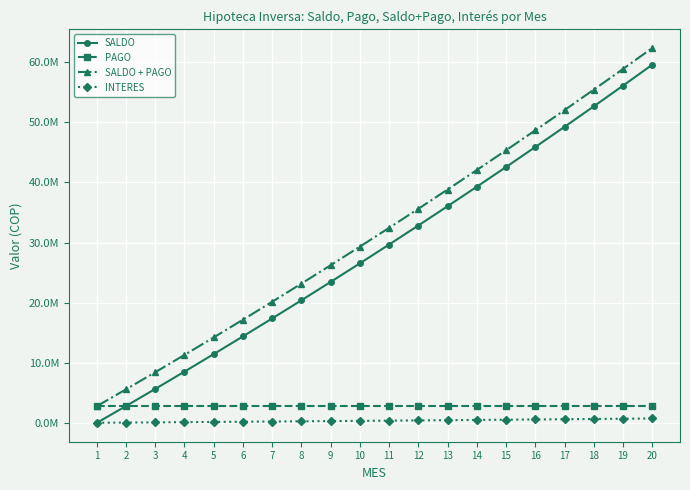

Rank the series by their maximum value, from highest to lowest.

SALDO + PAGO, SALDO, PAGO, INTERES